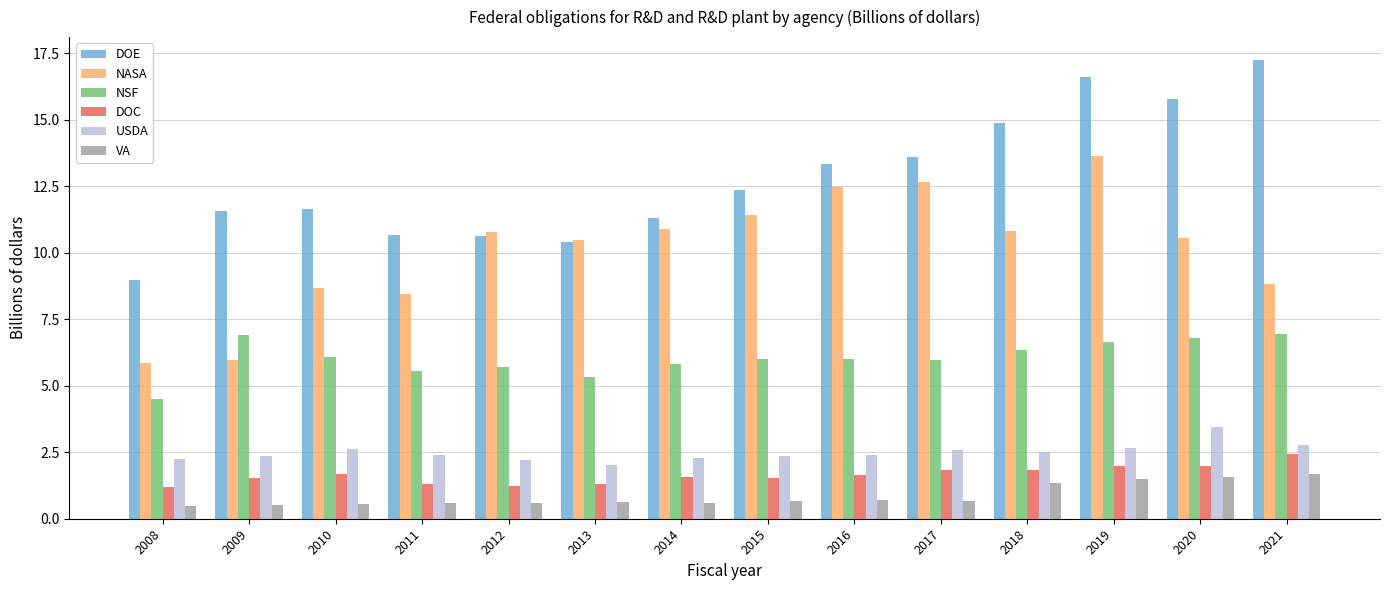

What is the minimum value shown in the chart?

0.5